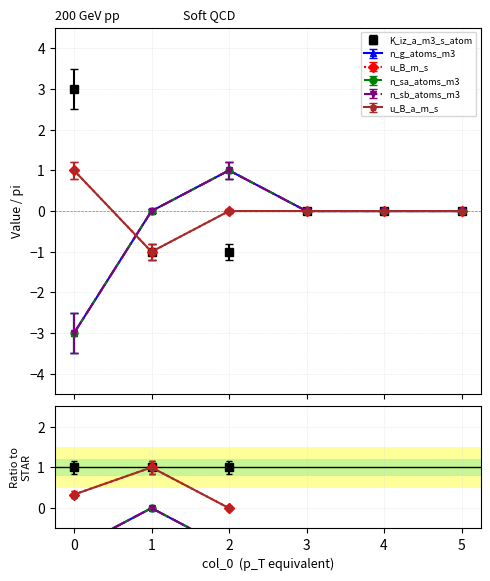

What are all the series names shown in the legend?

K_iz_a_m3_s_atom, n_g_atoms_m3, u_B_m_s, n_sa_atoms_m3, n_sb_atoms_m3, u_B_a_m_s